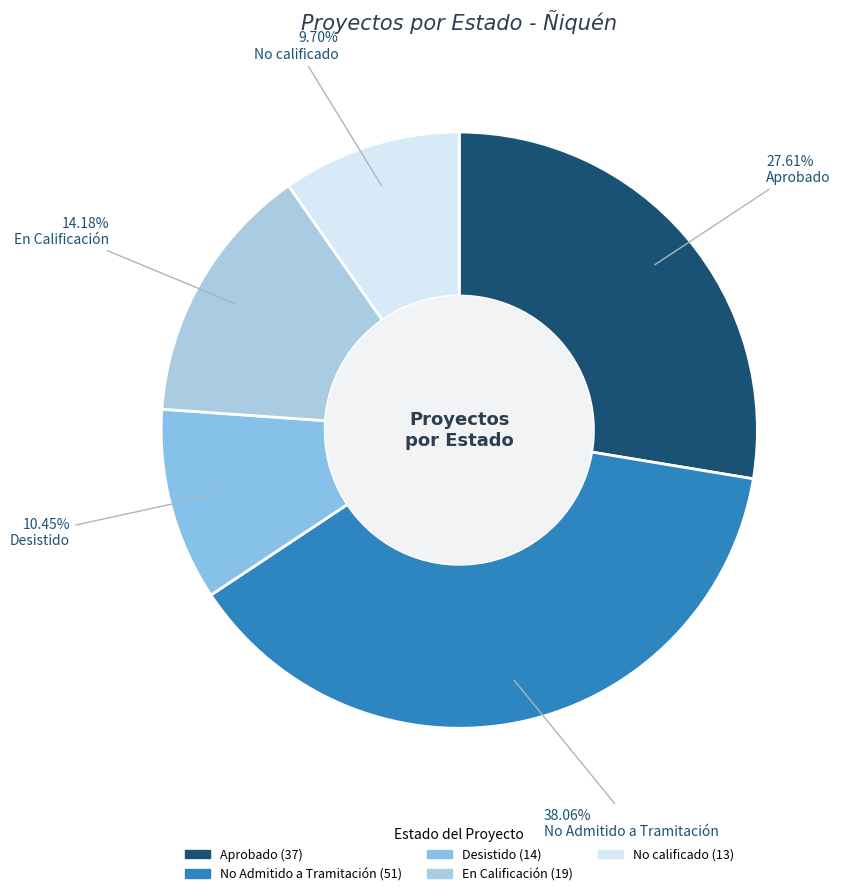

To the nearest percent, what is the difference between the largest and smallest slice percentages?

28%